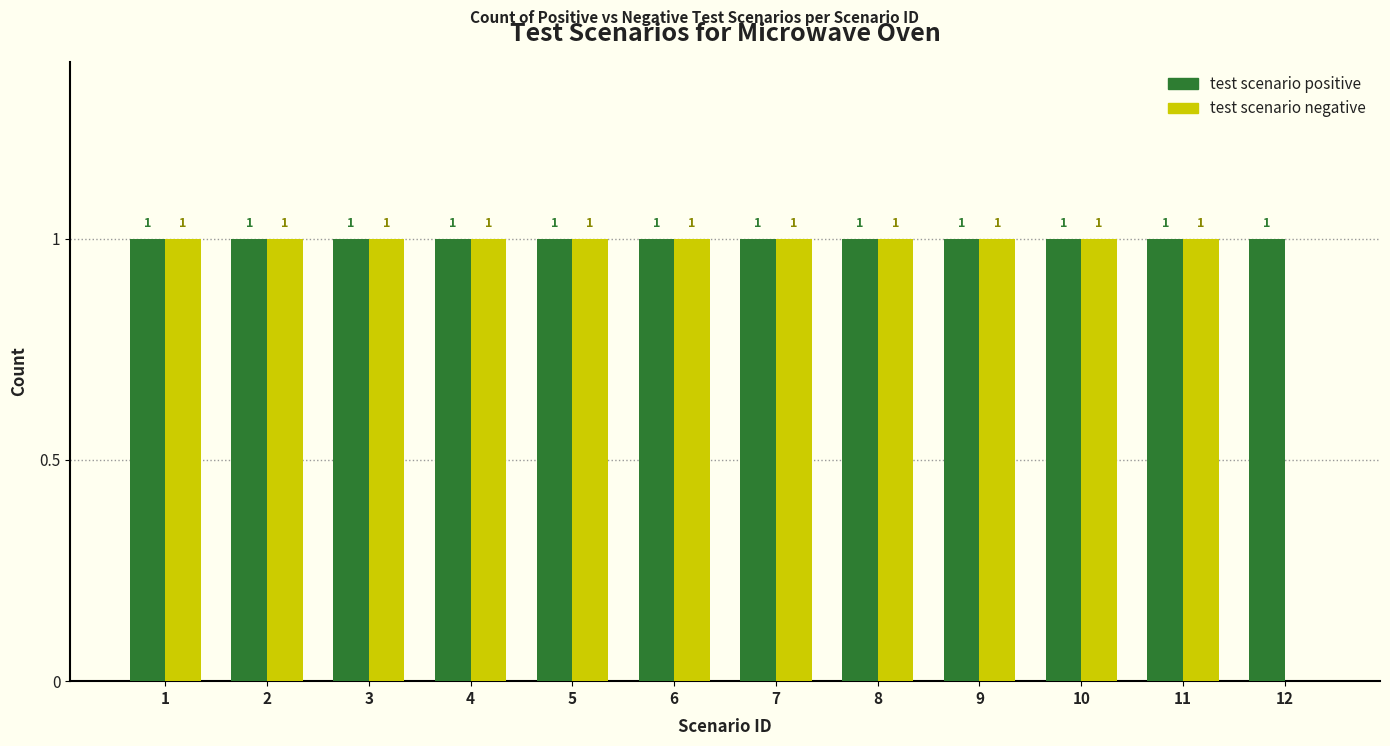

The test scenario positive series shows 2 at 12. True or false?

False